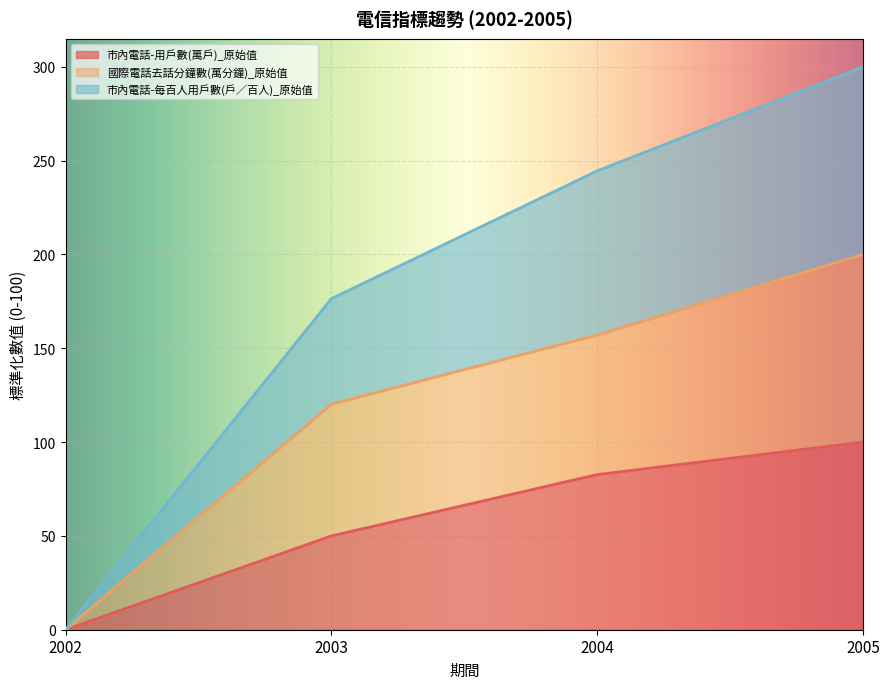

Reading left to right, list all the values displayed in this chart.

市內電話-用戶數(萬戶)_原始值: 2002=0.0	2003=50.0	2004=82.7	2005=100.0
國際電話去話分鐘數(萬分鐘)_原始值: 2002=0.0	2003=120.2	2004=157.1	2005=200.0
市內電話-每百人用戶數(戶／百人)_原始值: 2002=0.0	2003=176.5	2004=244.6	2005=300.0